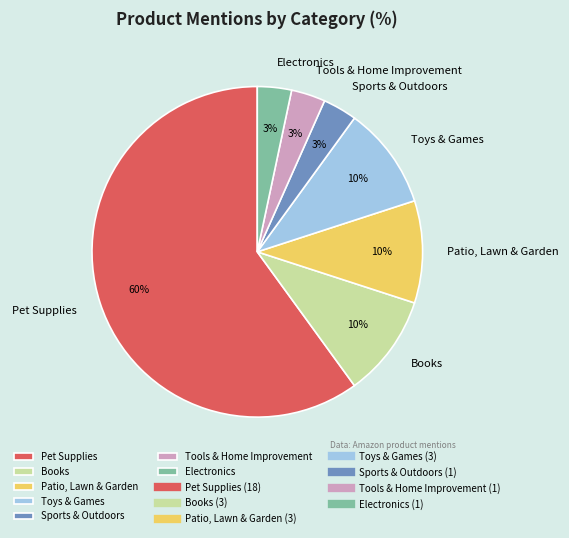

To the nearest percent, what is the average slice percentage?

14%